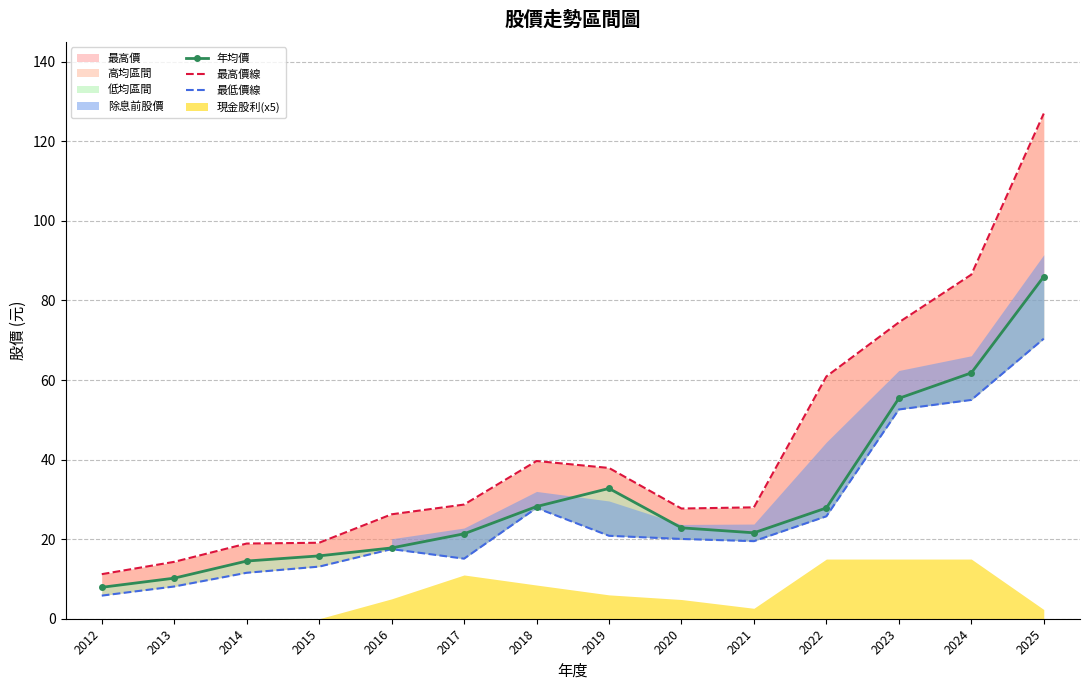

What is the difference between the maximum and minimum values in the 最低價線 series?

64.6